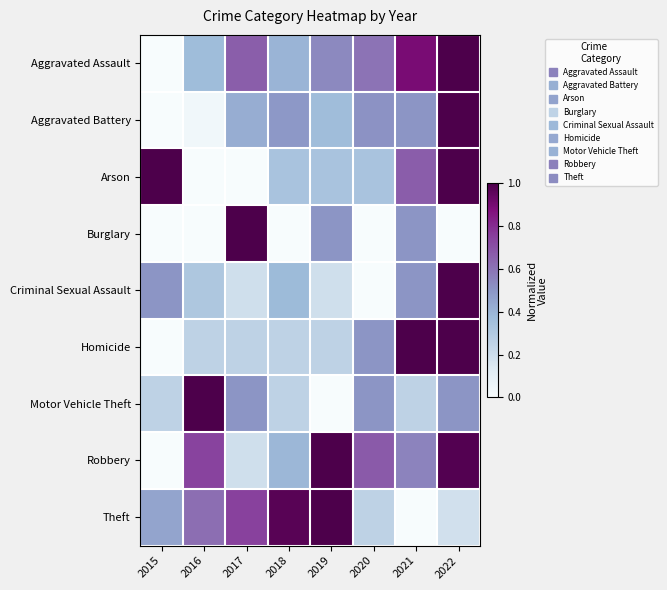

What is the spread (max minus min) of values at 2016?

1.0